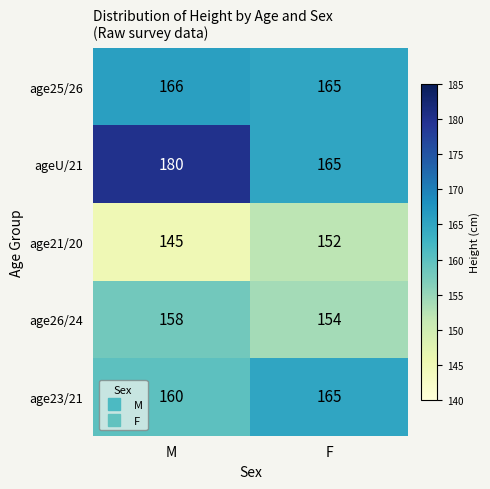

What is the total value across all series at M?

809